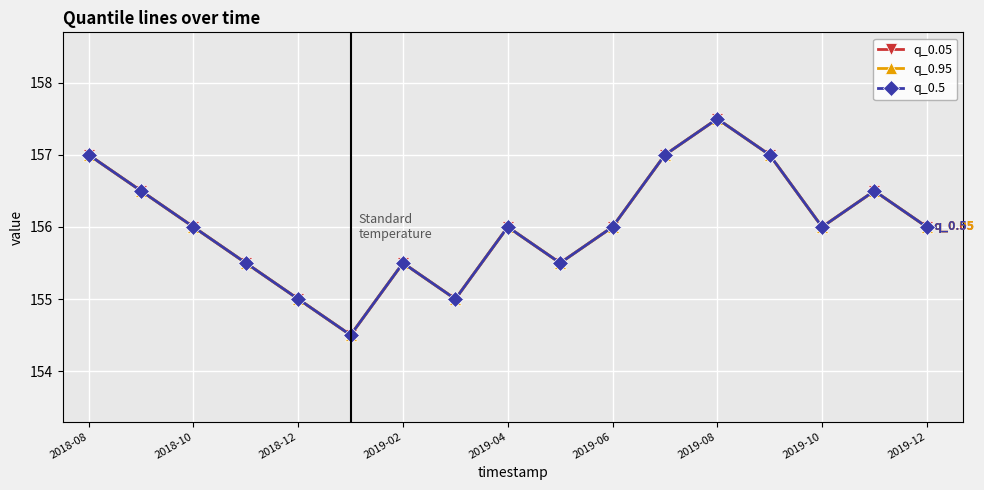

What is the difference between the second highest and second lowest values in the q_0.5 series?

2.0